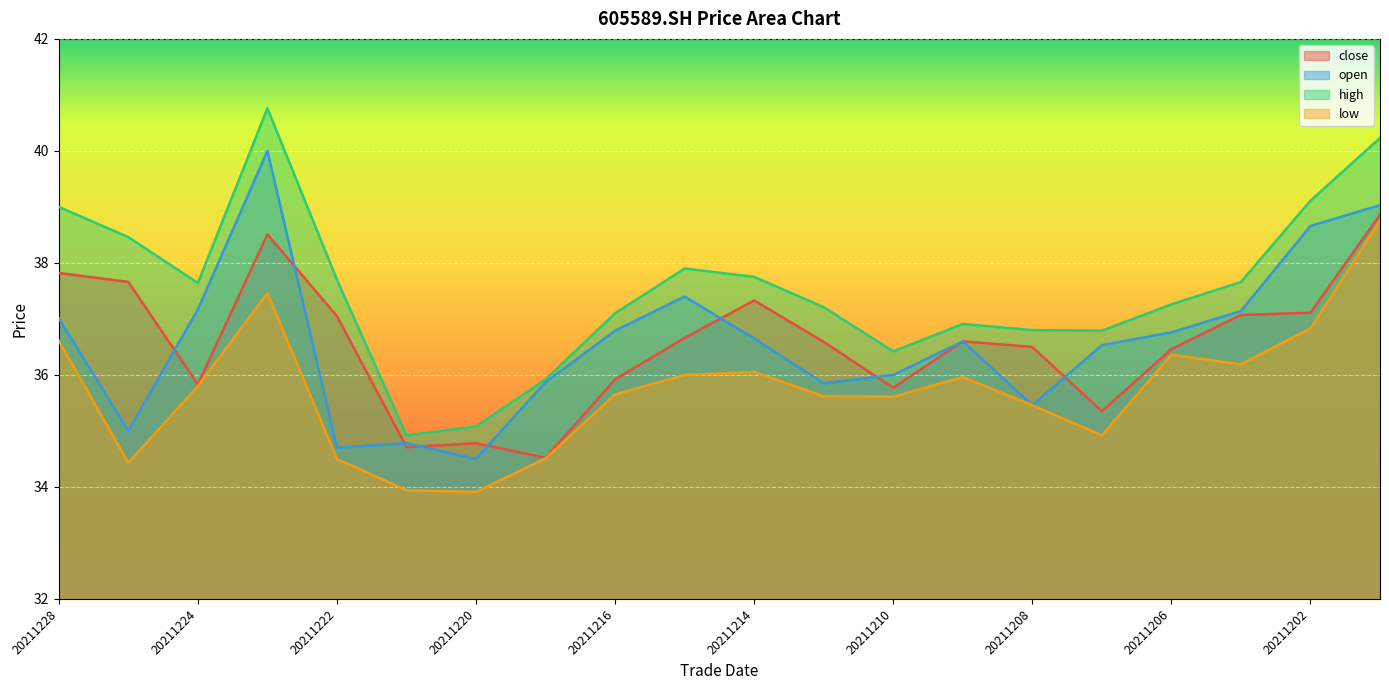

Which series changed the most between 20211214 and 20211210?

close